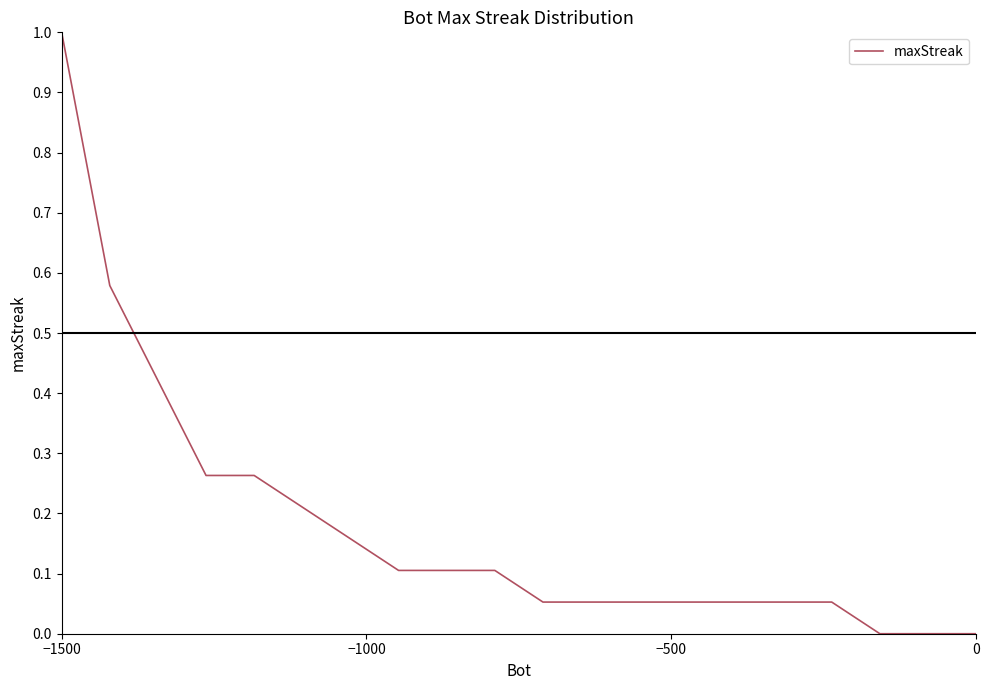

What is the difference between the maximum and minimum values?

1.0